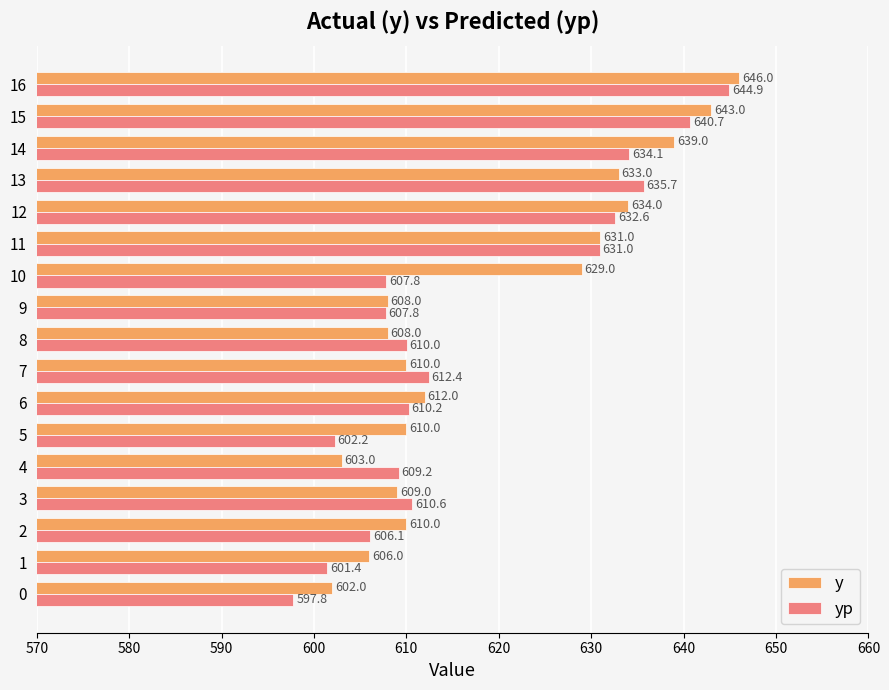

At how many categories does at least one series exceed 619?

7